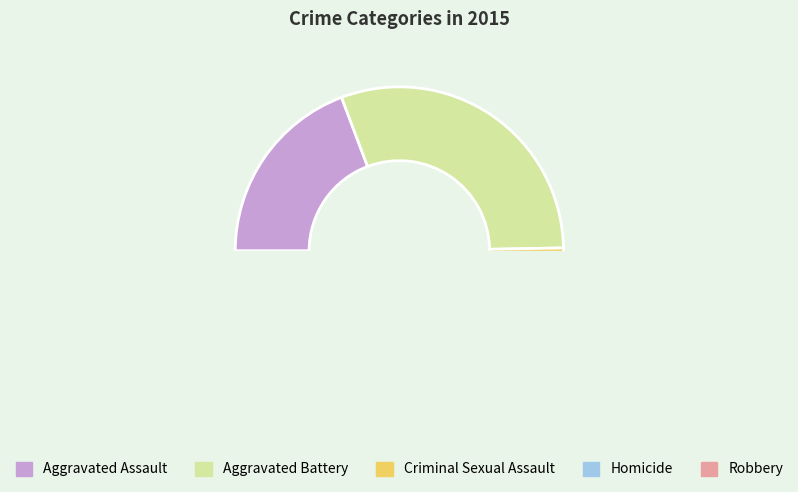

What is the smallest slice in the pie chart?

Homicide